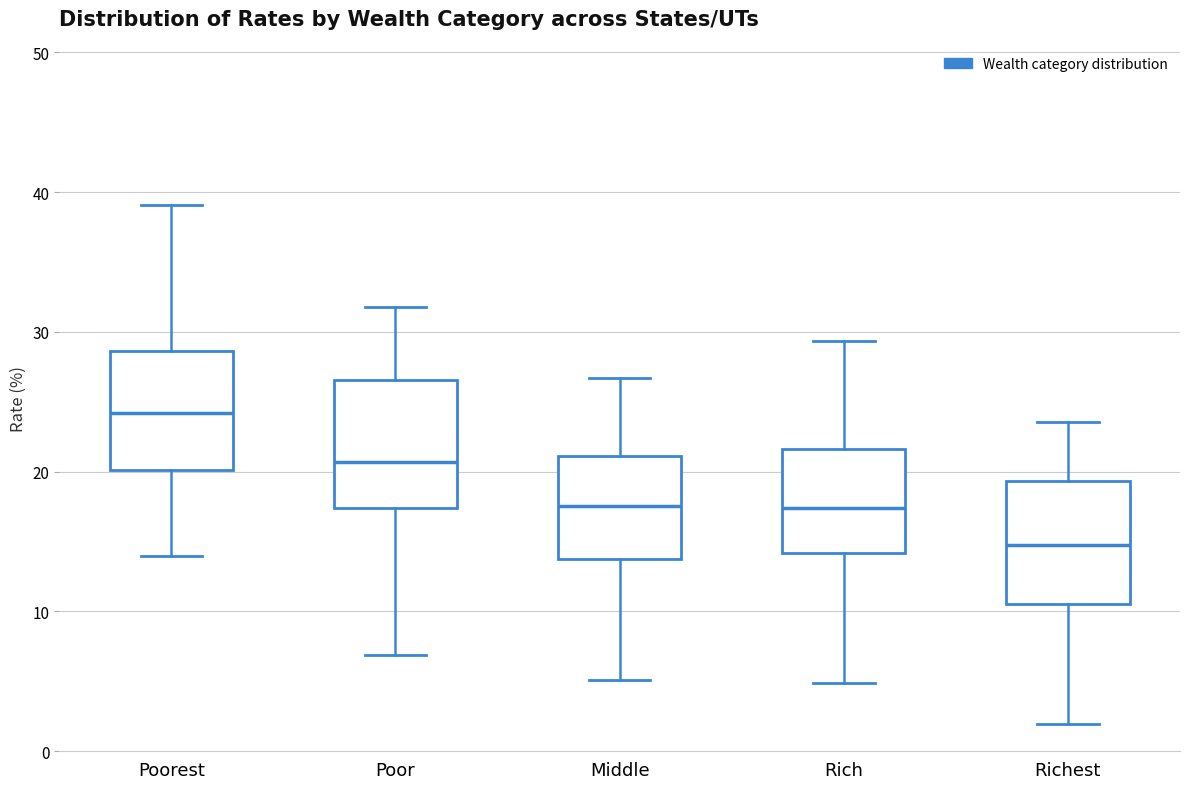

Which box has the lowest median line?

Richest